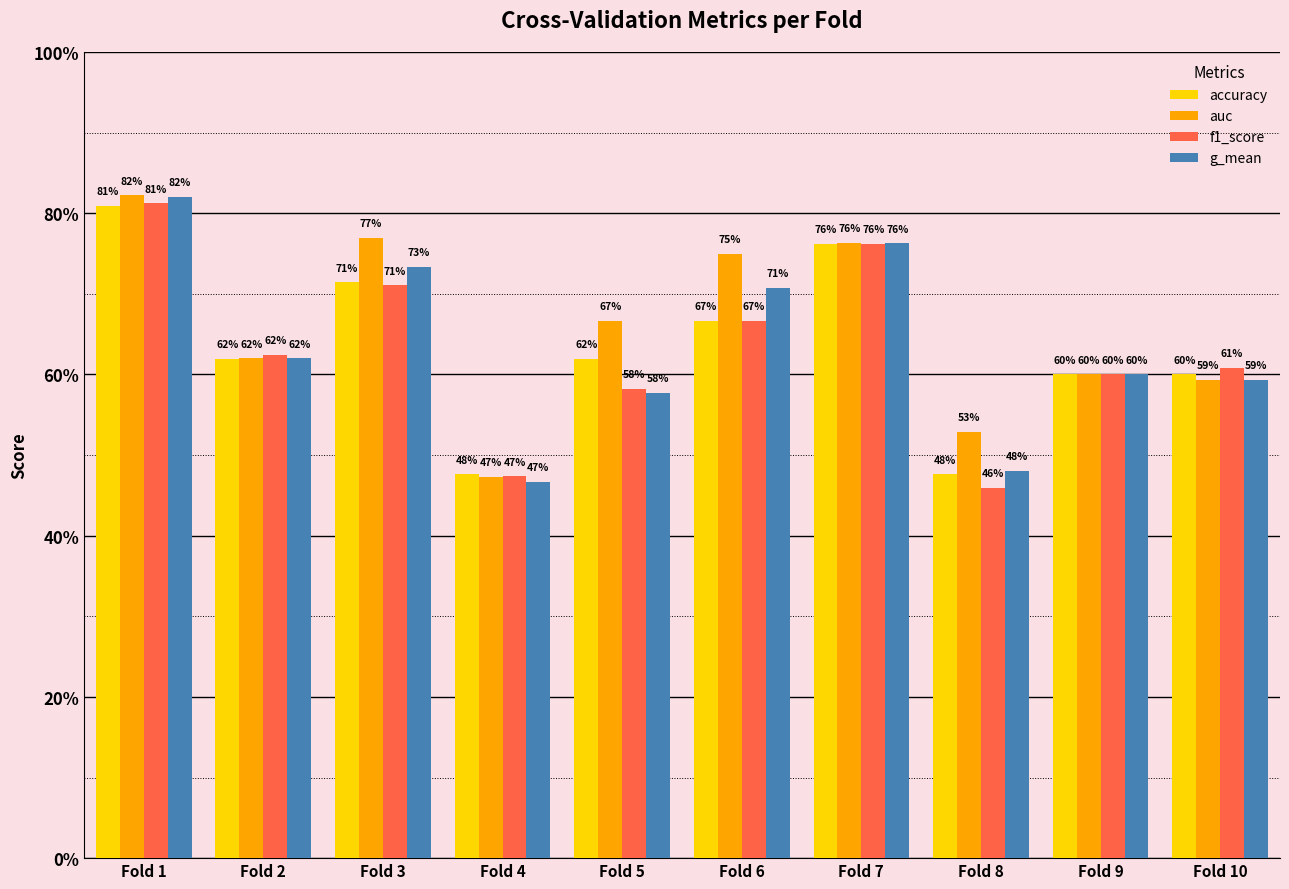

Reading left to right, list all the values displayed in this chart.

accuracy: Fold 1=0.8	Fold 2=0.6	Fold 3=0.7	Fold 4=0.5	Fold 5=0.6	Fold 6=0.7	Fold 7=0.8	Fold 8=0.5	Fold 9=0.6	Fold 10=0.6
auc: Fold 1=0.8	Fold 2=0.6	Fold 3=0.8	Fold 4=0.5	Fold 5=0.7	Fold 6=0.8	Fold 7=0.8	Fold 8=0.5	Fold 9=0.6	Fold 10=0.6
f1_score: Fold 1=0.8	Fold 2=0.6	Fold 3=0.7	Fold 4=0.5	Fold 5=0.6	Fold 6=0.7	Fold 7=0.8	Fold 8=0.5	Fold 9=0.6	Fold 10=0.6
g_mean: Fold 1=0.8	Fold 2=0.6	Fold 3=0.7	Fold 4=0.5	Fold 5=0.6	Fold 6=0.7	Fold 7=0.8	Fold 8=0.5	Fold 9=0.6	Fold 10=0.6